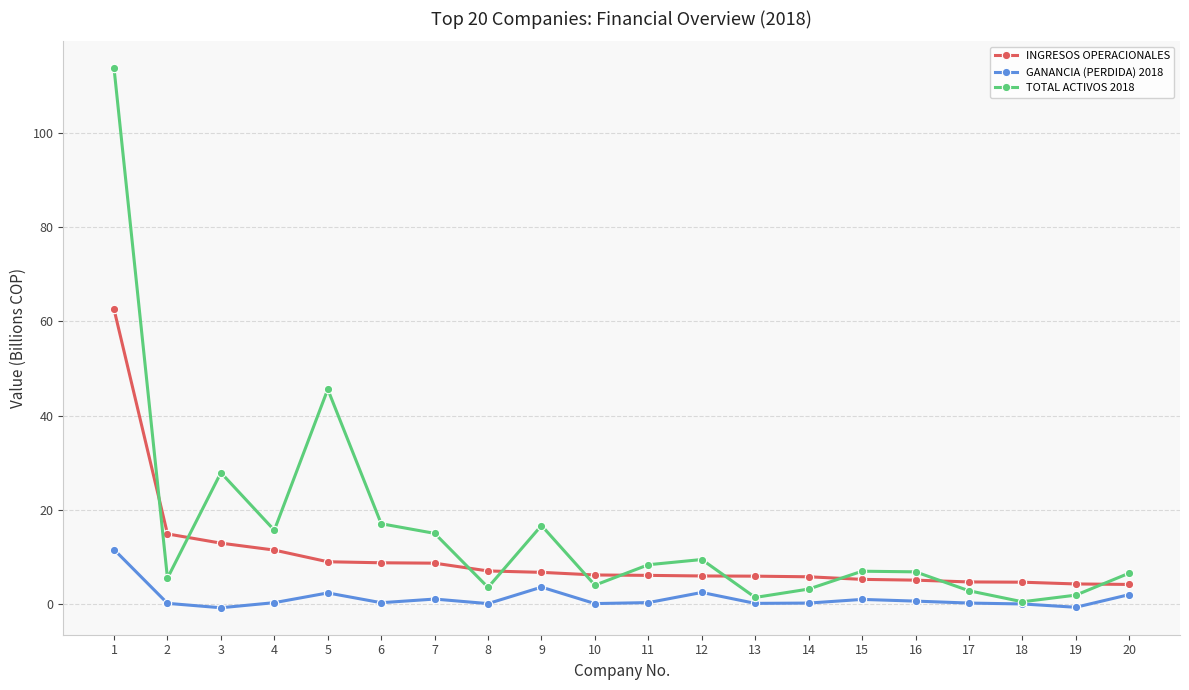

What is the greatest value displayed?

113.8